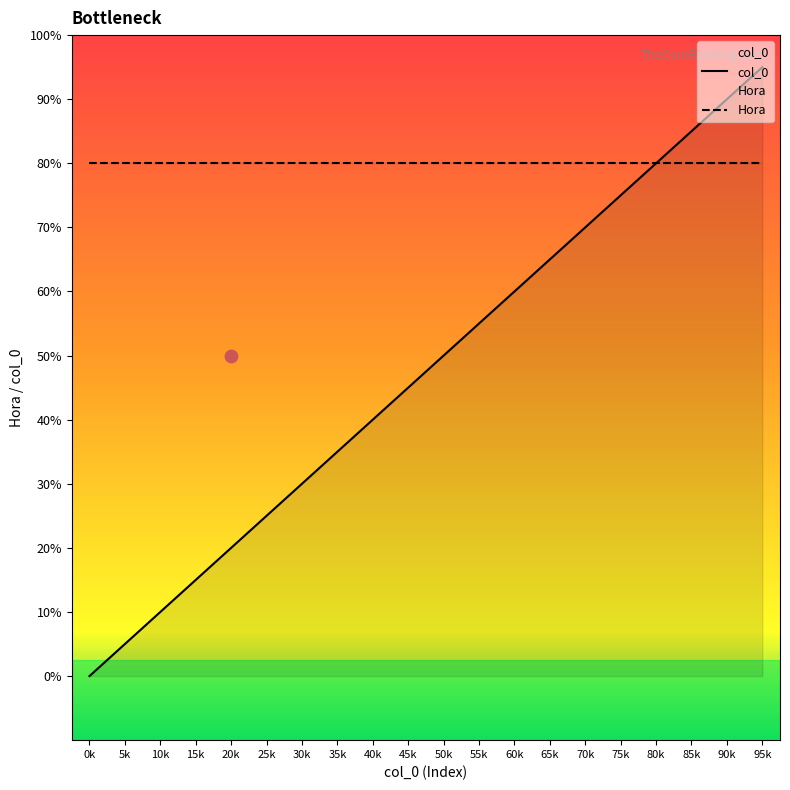

At which category is the sum across all series the highest?

95k